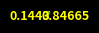

Is there any slice that represents more than half of the pie?

Yes